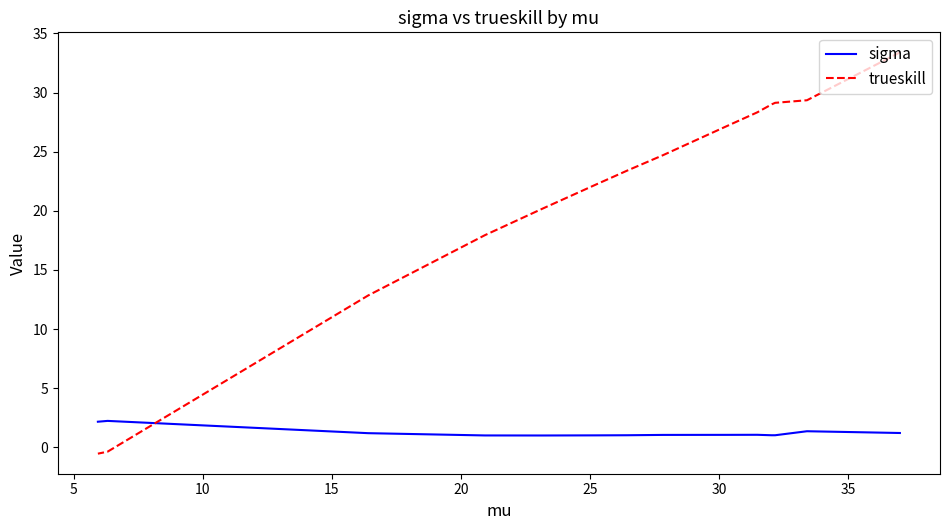

True or false: sigma has a value of 1.5 at 10.

False